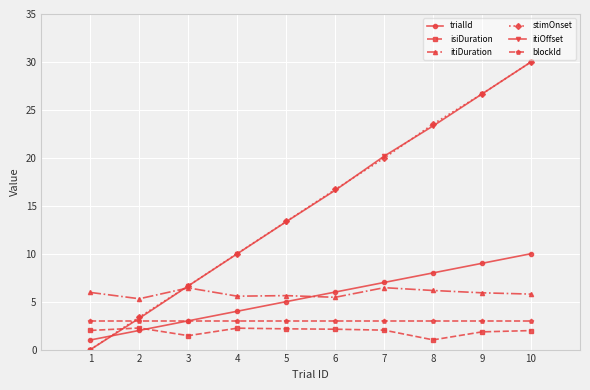

What is the value of the isiDuration point at the 7th from the left?

2.0